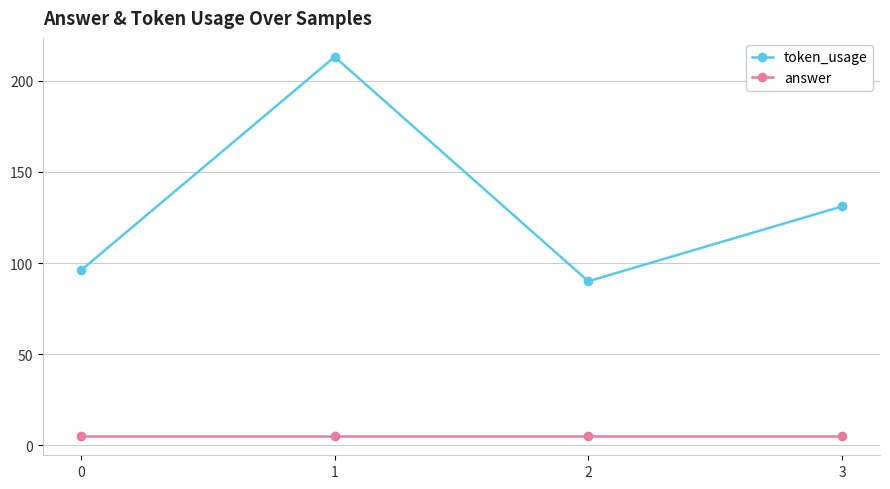

True or false: token_usage and answer intersect in this chart.

False